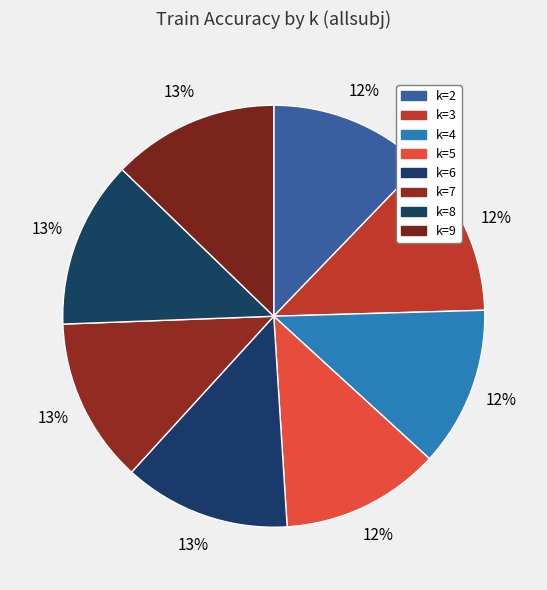

To the nearest percent, what is the difference between the largest and smallest slice percentages?

1%